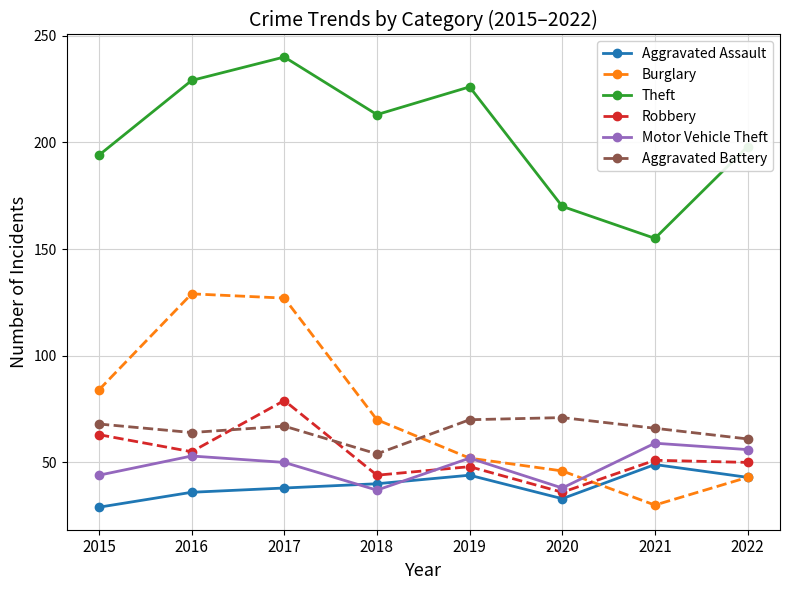

Count the number of categories in the chart.

8